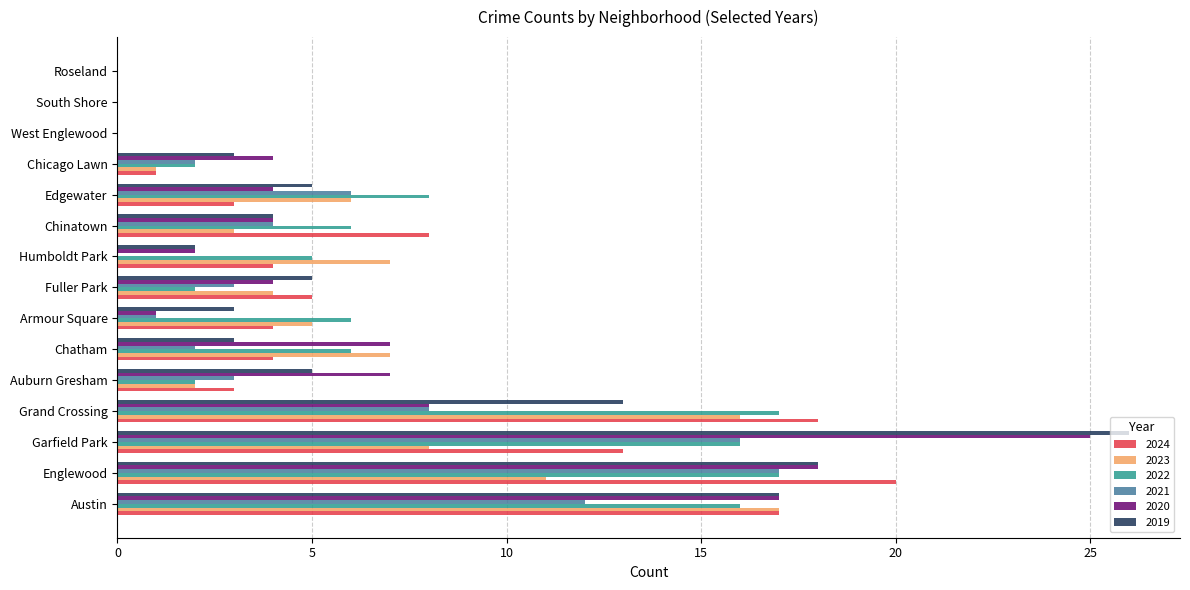

How many series are shown in this chart?

6